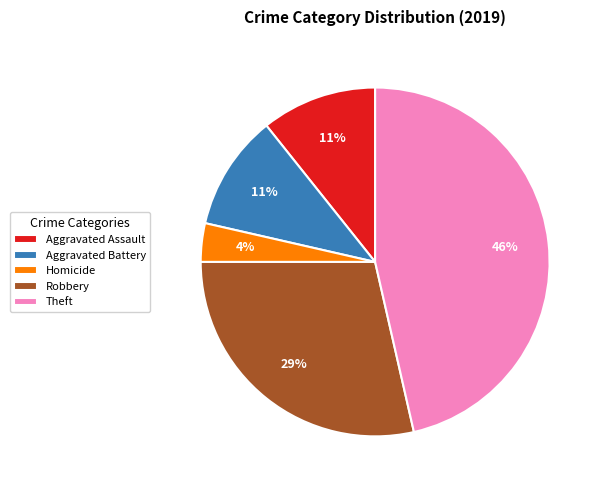

True or false: Theft accounts for 57% of the total.

False